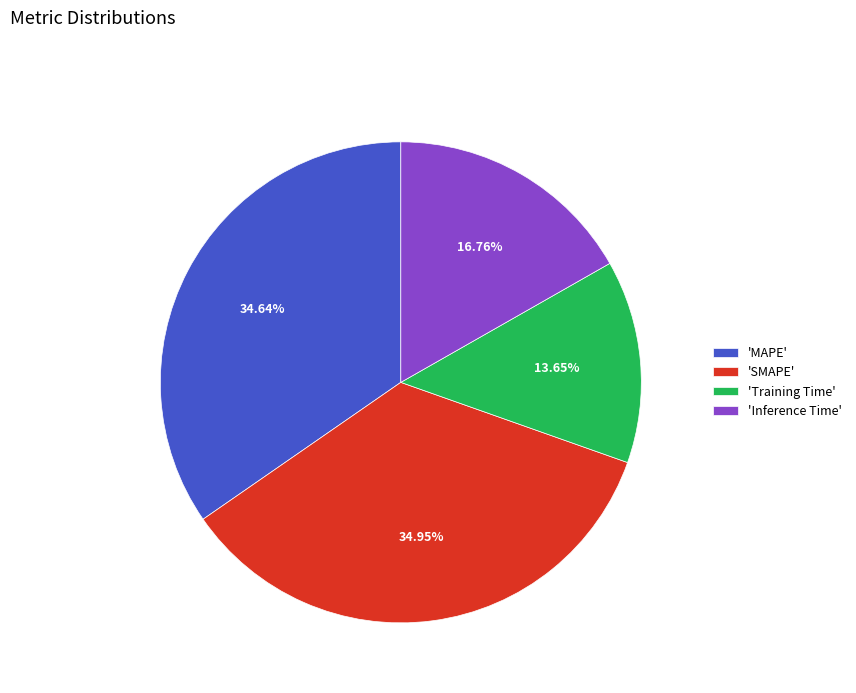

Do 'Inference Time' and 'SMAPE' together represent more than half of the pie?

Yes